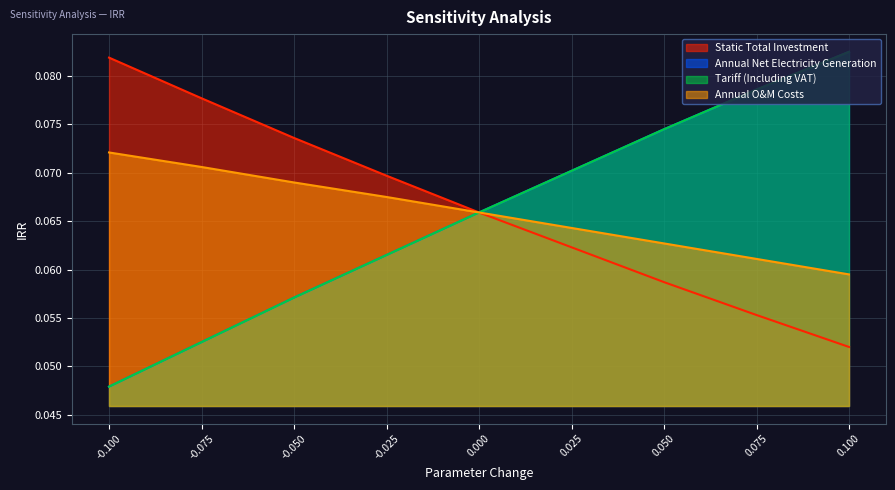

What is the label of the 3rd point from the right?

0.05